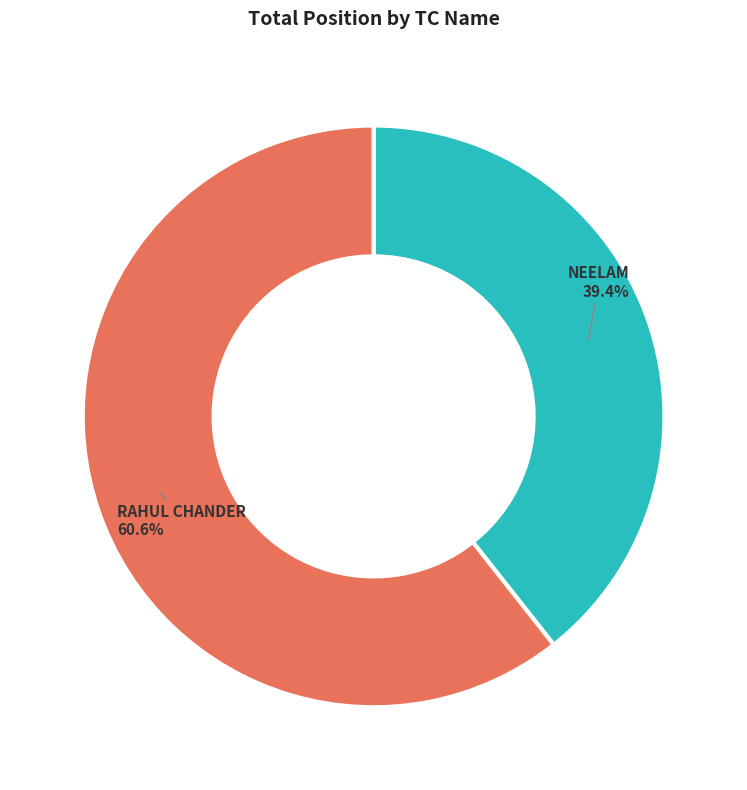

What is the total percentage of RAHUL CHANDER and NEELAM?

100.0%